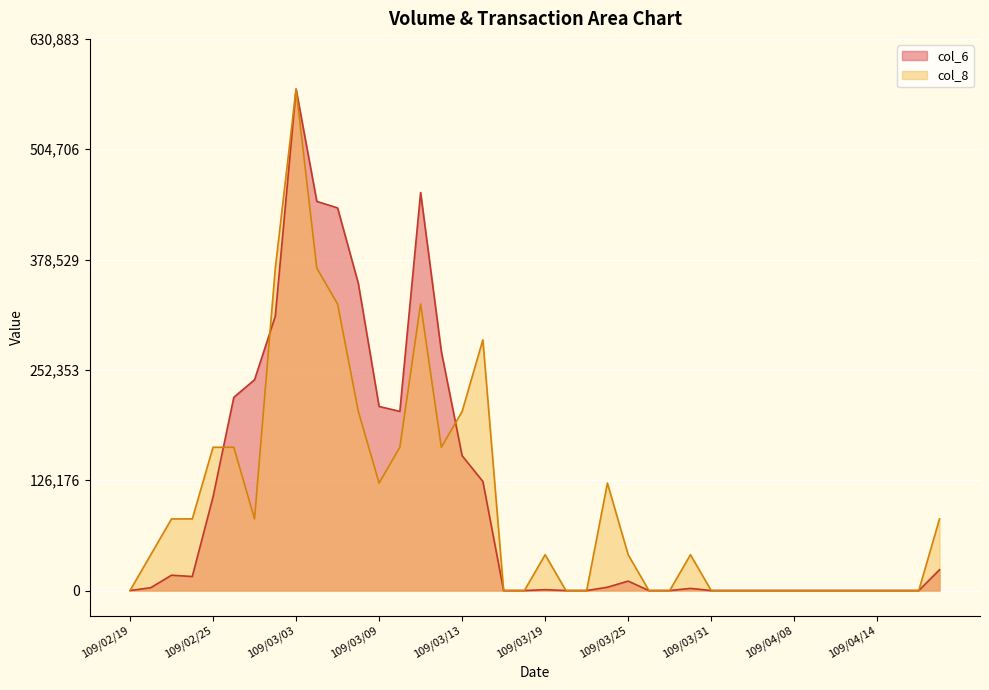

Reading left to right, transcribe all the data shown in this chart.

col_6: 109/02/19=0.0	109/02/20=3260.0	109/02/21=17560.0	109/02/24=16040.0	109/02/25=107040.0	109/02/26=220940.0	109/02/27=241080.0	109/03/02=313730.0	109/03/03=573530.0	109/03/04=445030.0	109/03/05=437580.0	109/03/06=351140.0	109/03/09=210520.0	109/03/10=204900.0	109/03/11=455220.0	109/03/12=273170.0	109/03/13=154230.0	109/03/16=124750.0	109/03/17=0.0	109/03/18=0.0	109/03/19=1020.0	109/03/20=0.0	109/03/23=0.0	109/03/24=3820.0	109/03/25=10800.0	109/03/26=0.0	109/03/27=0.0	109/03/30=2480.0	109/03/31=0.0	109/04/01=0.0	109/04/06=0.0	109/04/07=0.0	109/04/08=0.0	109/04/09=0.0	109/04/10=0.0	109/04/13=0.0	109/04/14=0.0	109/04/15=0.0	109/04/16=0.0	109/04/17=23800.0
col_8: 109/02/19=0.0	109/02/20=40966.4	109/02/21=81932.9	109/02/24=81932.9	109/02/25=163865.7	109/02/26=163865.7	109/02/27=81932.9	109/03/02=368697.9	109/03/03=573530.0	109/03/04=368697.9	109/03/05=327731.4	109/03/06=204832.1	109/03/09=122899.3	109/03/10=163865.7	109/03/11=327731.4	109/03/12=163865.7	109/03/13=204832.1	109/03/16=286765.0	109/03/17=0.0	109/03/18=0.0	109/03/19=40966.4	109/03/20=0.0	109/03/23=0.0	109/03/24=122899.3	109/03/25=40966.4	109/03/26=0.0	109/03/27=0.0	109/03/30=40966.4	109/03/31=0.0	109/04/01=0.0	109/04/06=0.0	109/04/07=0.0	109/04/08=0.0	109/04/09=0.0	109/04/10=0.0	109/04/13=0.0	109/04/14=0.0	109/04/15=0.0	109/04/16=0.0	109/04/17=81932.9